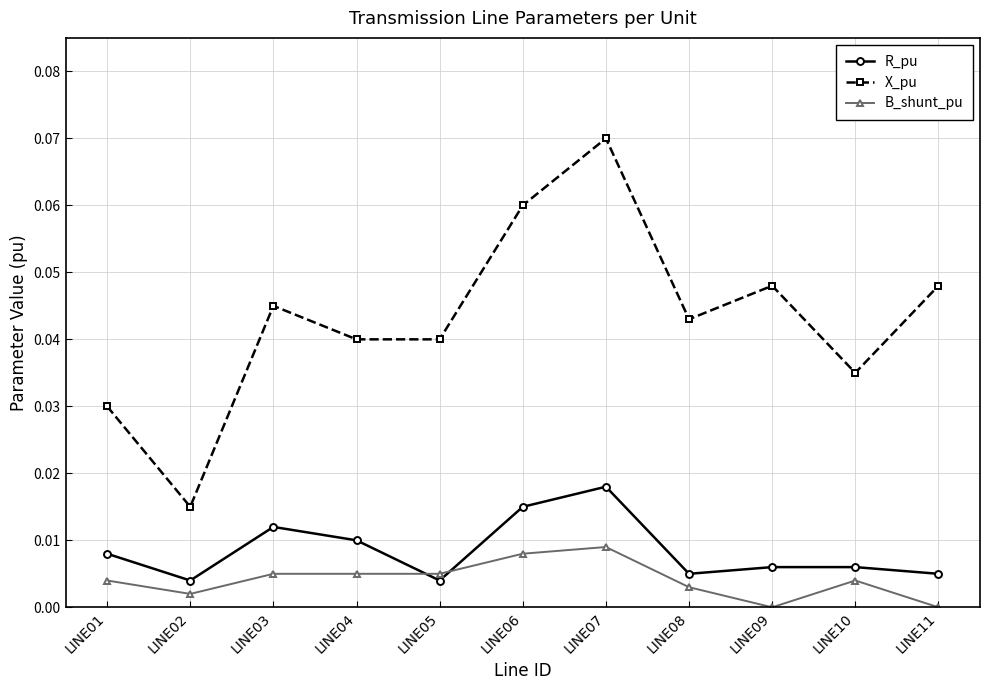

What are all the series names shown in the legend?

R_pu, X_pu, B_shunt_pu